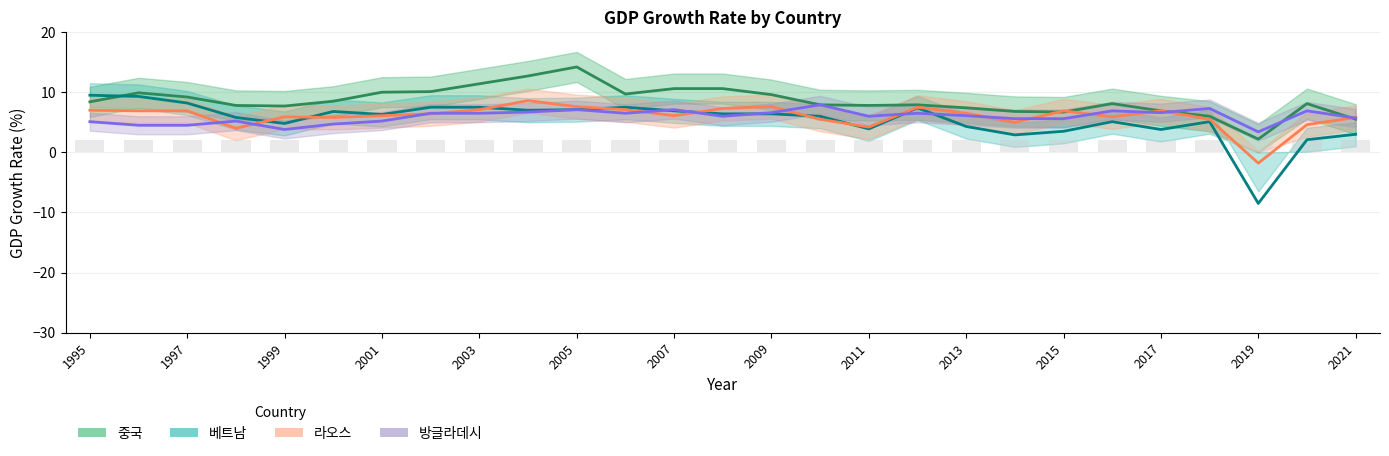

Reading right to left, transcribe all the data shown in this chart.

중국: 2021=5.5	2020=8.1	2019=2.2	2018=6.0	2017=6.9	2016=8.1	2015=6.7	2014=6.8	2013=7.4	2012=7.9	2011=7.8	2010=7.9	2009=9.6	2008=10.6	2007=10.6	2006=9.7	2005=14.2	2004=12.7	2003=11.4	2002=10.1	2001=10.0	2000=8.5	1999=7.7	1998=7.8	1997=9.2	1996=9.9	1995=8.4
베트남: 2021=3.0	2020=2.1	2019=-8.5	2018=5.1	2017=3.8	2016=5.1	2015=3.5	2014=2.9	2013=4.3	2012=7.4	2011=3.9	2010=6.0	2009=6.4	2008=6.4	2007=6.9	2006=7.5	2005=7.1	2004=7.0	2003=7.5	2002=7.5	2001=6.3	2000=6.8	1999=4.8	1998=5.8	1997=8.2	1996=9.3	1995=9.5
라오스: 2021=5.8	2020=4.6	2019=-1.8	2018=5.5	2017=6.9	2016=5.9	2015=6.9	2014=5.0	2013=6.5	2012=7.5	2011=4.2	2010=5.5	2009=7.6	2008=7.3	2007=6.1	2006=7.1	2005=7.6	2004=8.6	2003=7.1	2002=6.4	2001=6.1	2000=5.8	1999=5.9	1998=4.0	1997=6.9	1996=6.9	1995=7.0
방글라데시: 2021=5.7	2020=6.9	2019=3.4	2018=7.3	2017=6.6	2016=6.9	2015=5.6	2014=5.6	2013=6.1	2012=6.5	2011=6.0	2010=7.9	2009=6.6	2008=6.0	2007=7.1	2006=6.5	2005=7.1	2004=6.7	2003=6.5	2002=6.5	2001=5.2	2000=4.7	1999=3.8	1998=5.2	1997=4.5	1996=4.5	1995=5.1